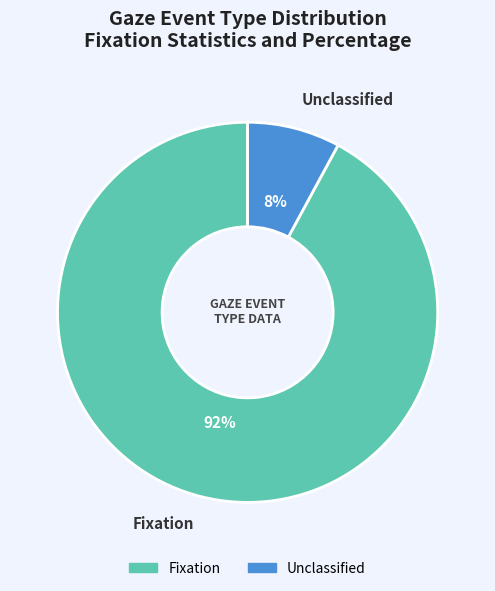

Which category has the biggest portion of the pie?

Fixation